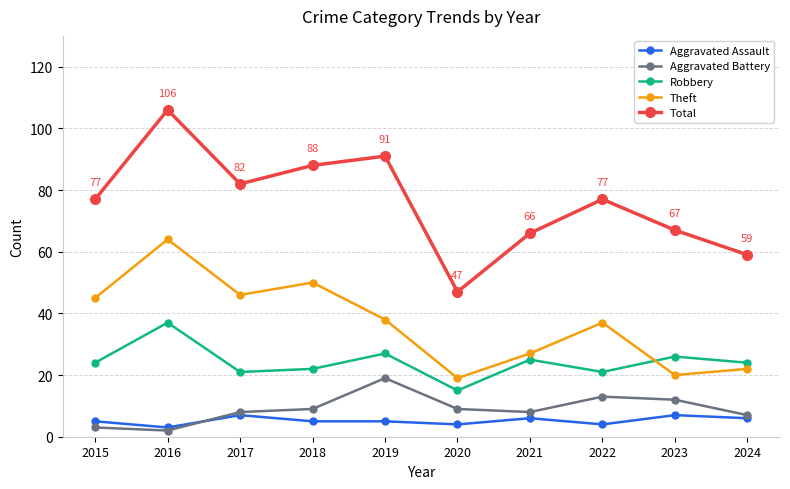

In Theft, how many points are lower than both neighbors (excluding endpoints)?

3